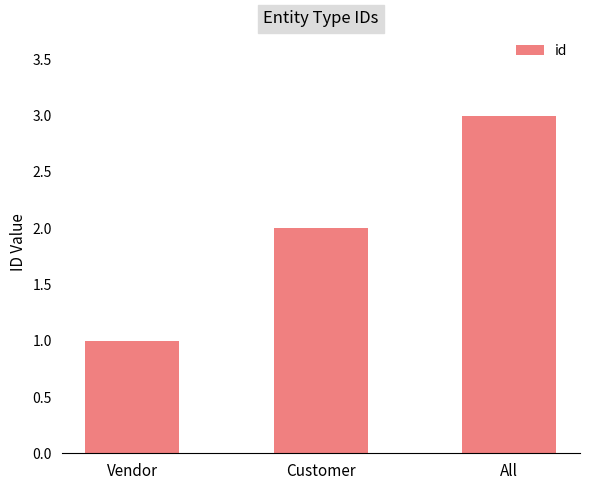

Reading left to right, extract all data points from this chart.

1	2	3